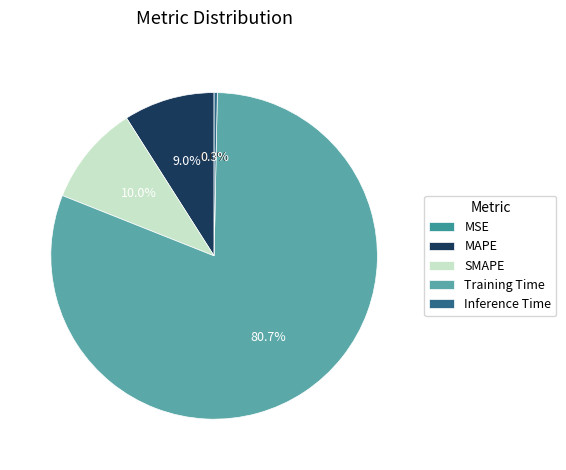

Does Training Time account for over 50% of the chart?

Yes